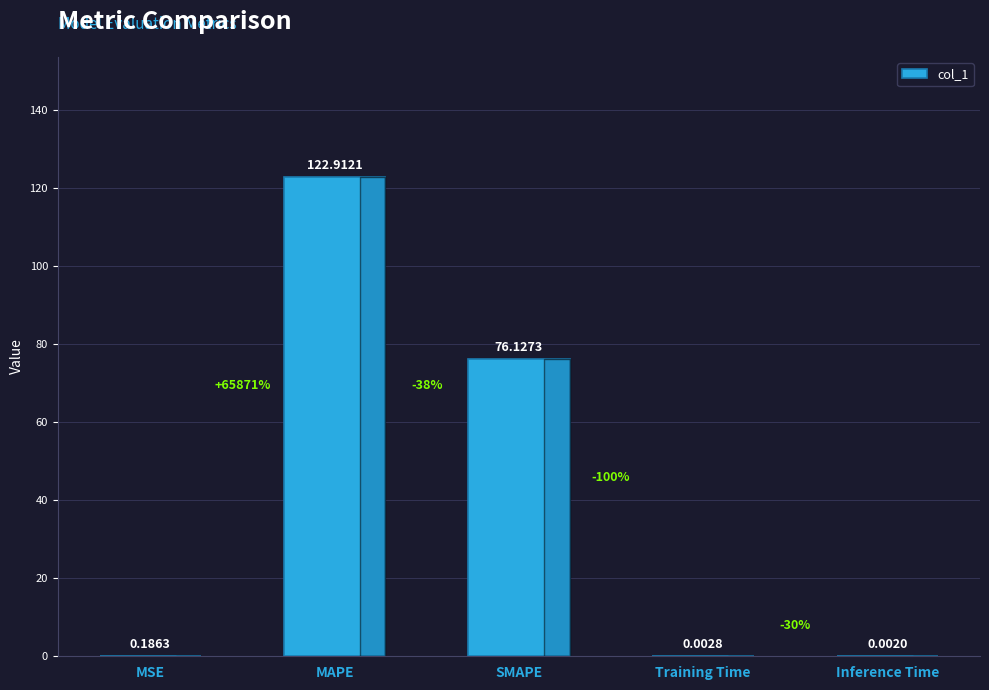

At which label is the value closest to 61?

SMAPE